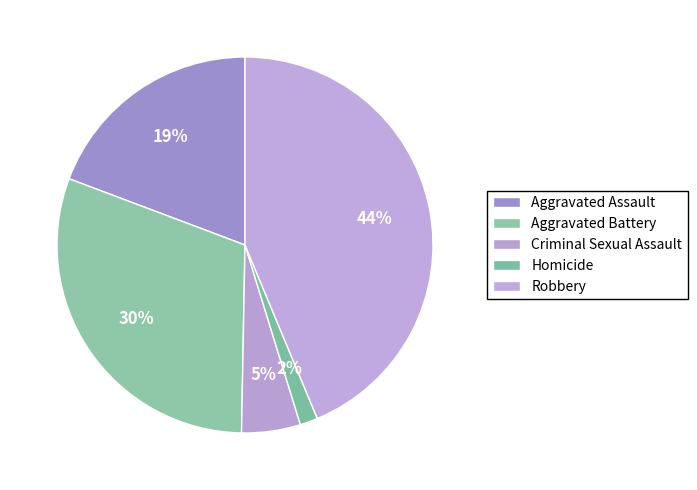

Which category has the smallest portion of the pie?

Homicide